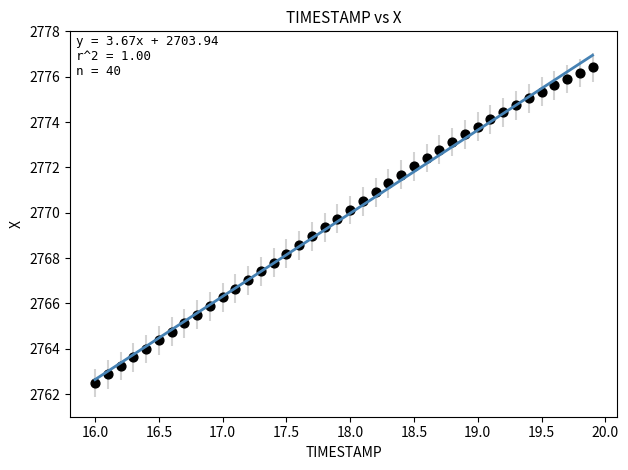

What is the range of Y values (max minus min)?

13.9